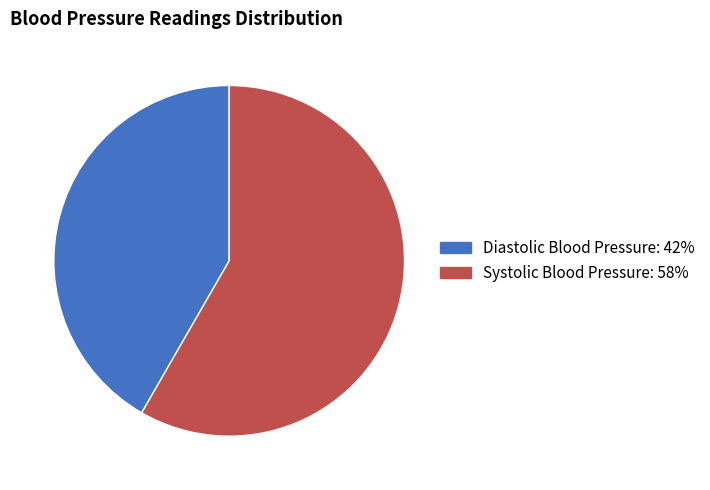

Is the sum of Diastolic Blood Pressure and Systolic Blood Pressure greater than half?

Yes